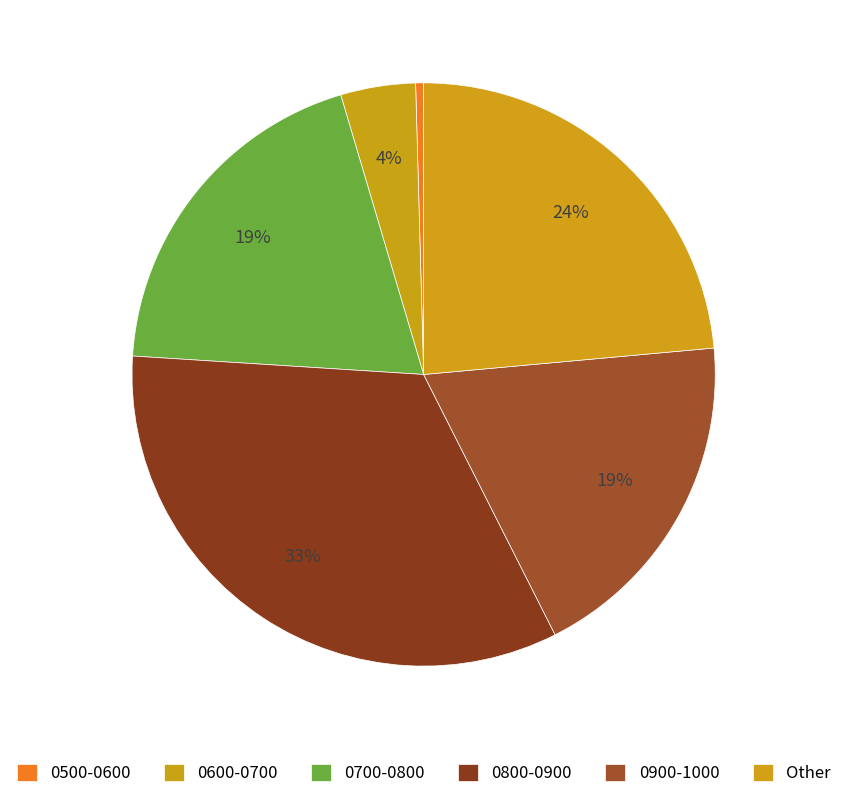

How many segments does this pie chart have?

6